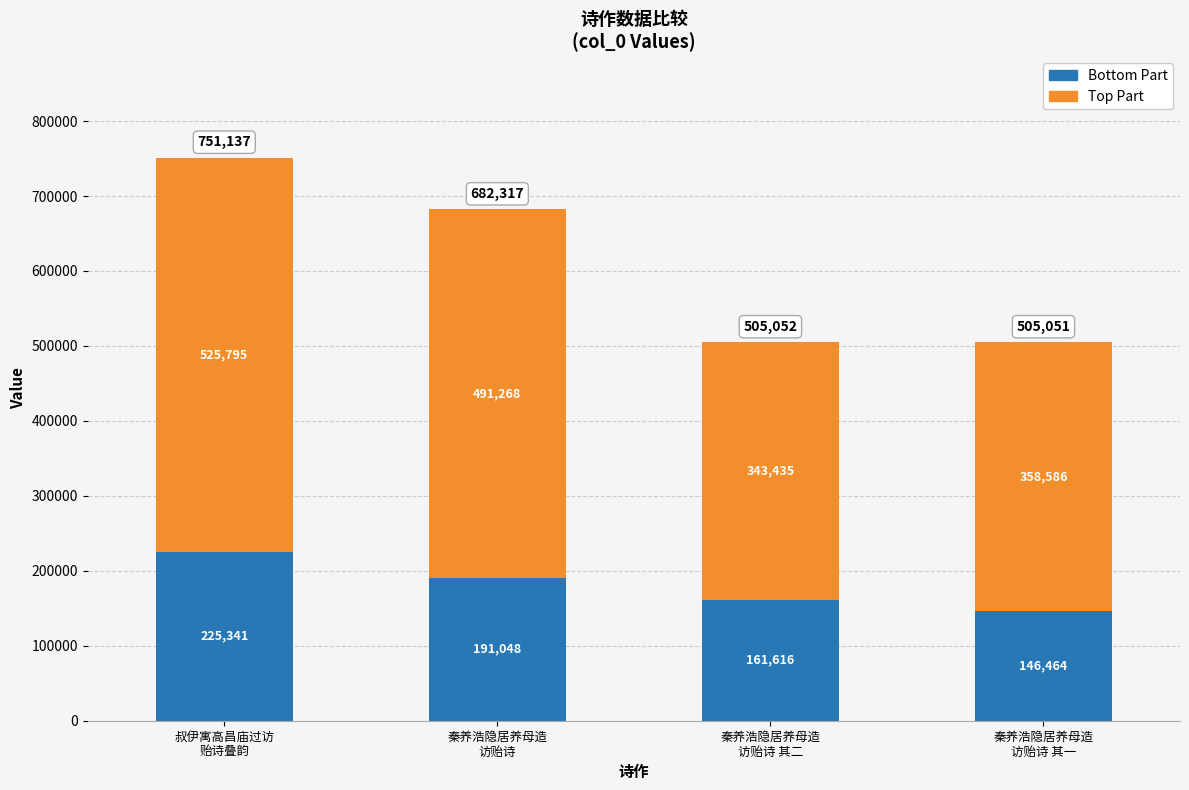

At which label does Bottom Part reach its minimum?

秦养浩隐居养母造
访贻诗 其一